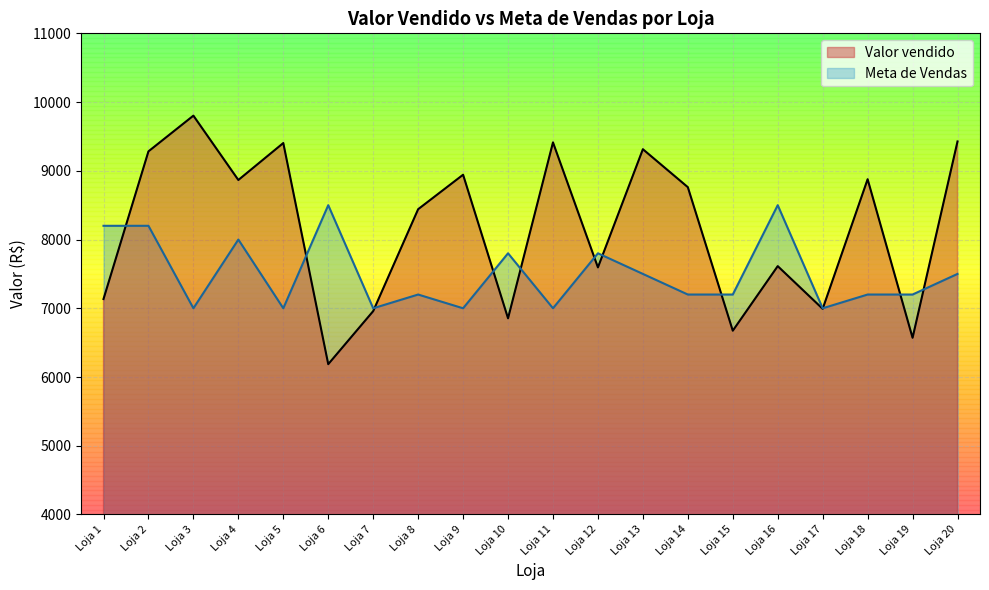

How many values in the Valor vendido series exceed 8761?

10